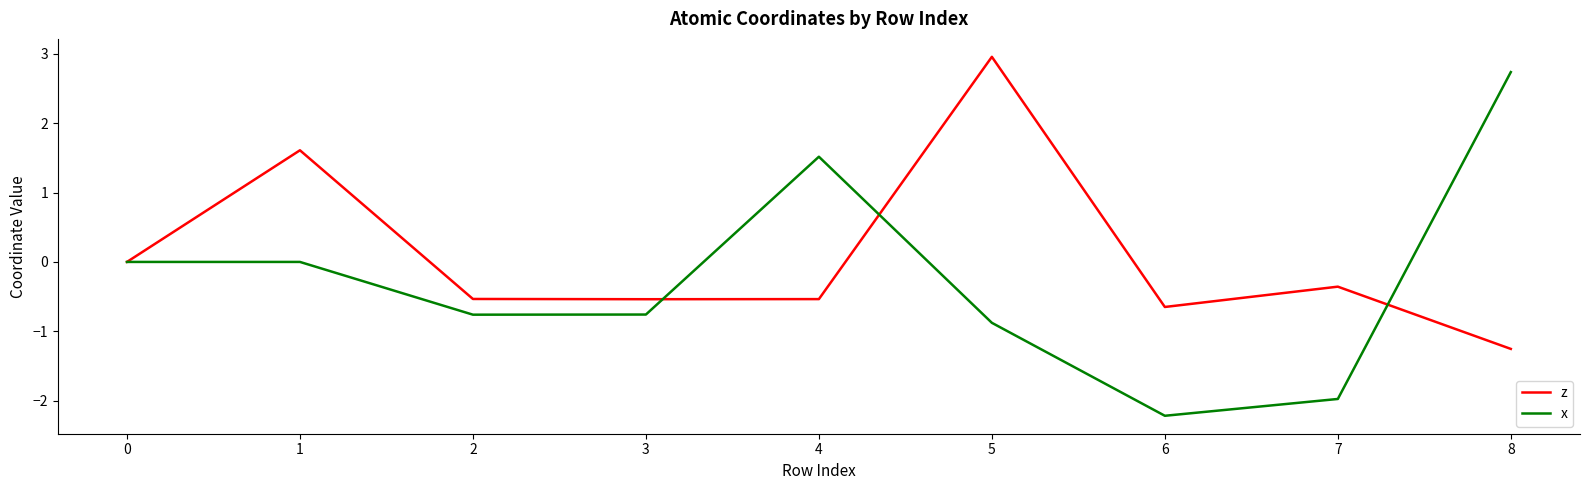

Which series changed the most between 2 and 5?

z